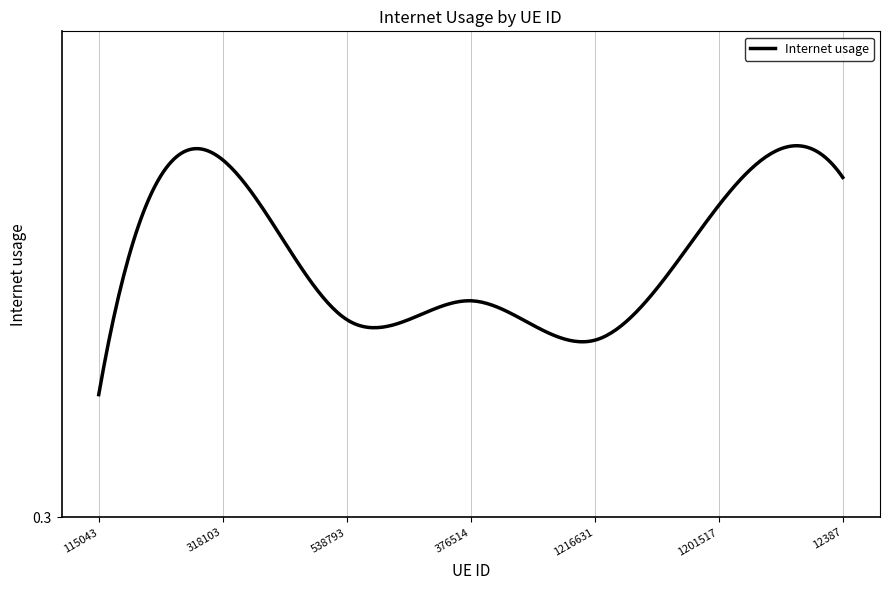

Is this an area chart (filled region under the line)?

No